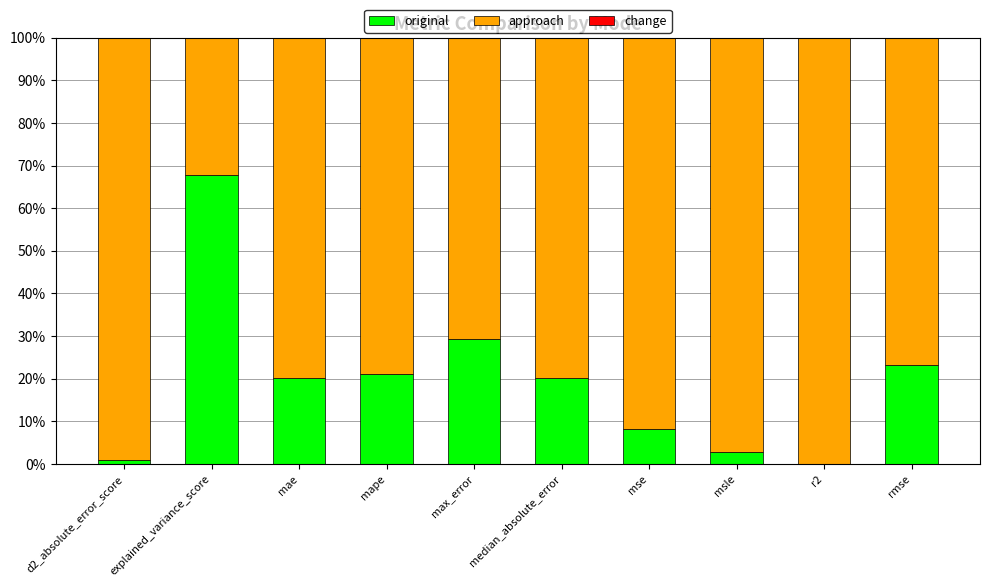

Are the bars horizontal?

No